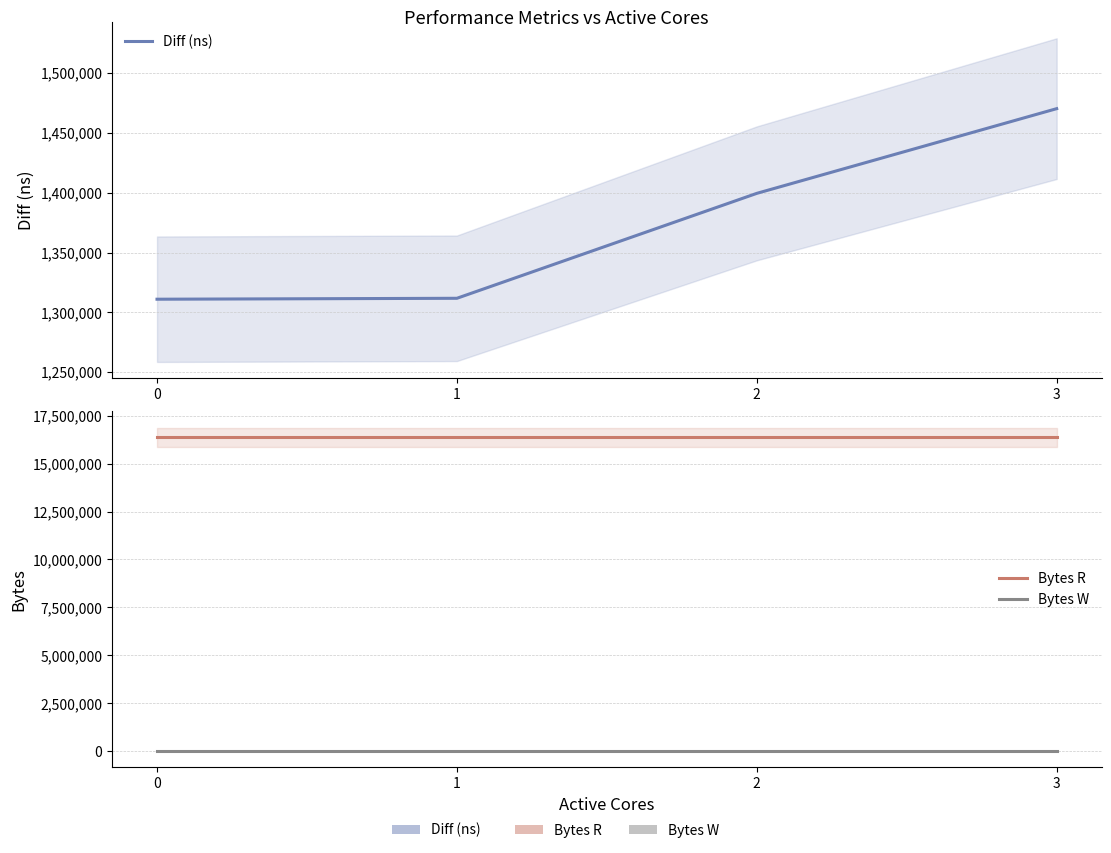

Between 2 and 3, which series saw the biggest shift?

Diff (ns)